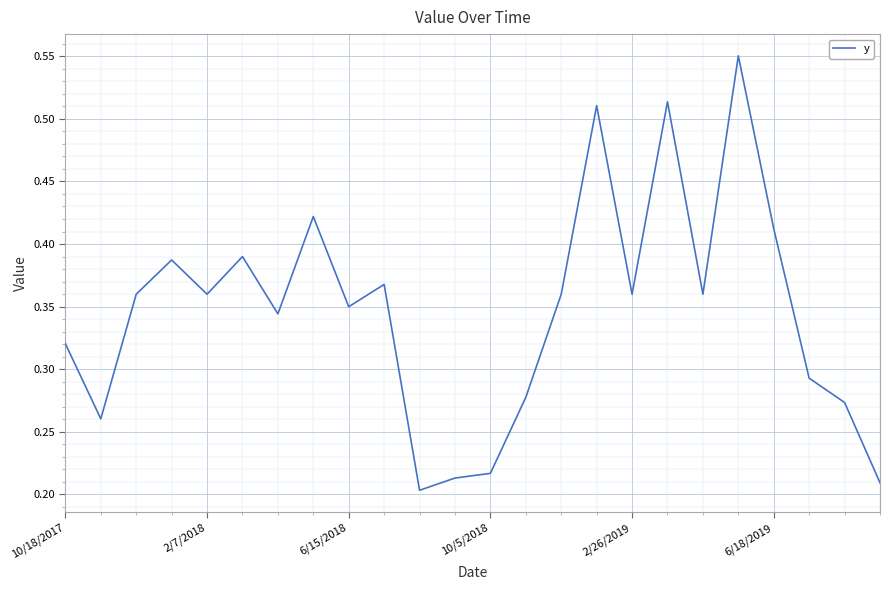

How many points are lower than both their immediate neighbors (excluding endpoints)?

7